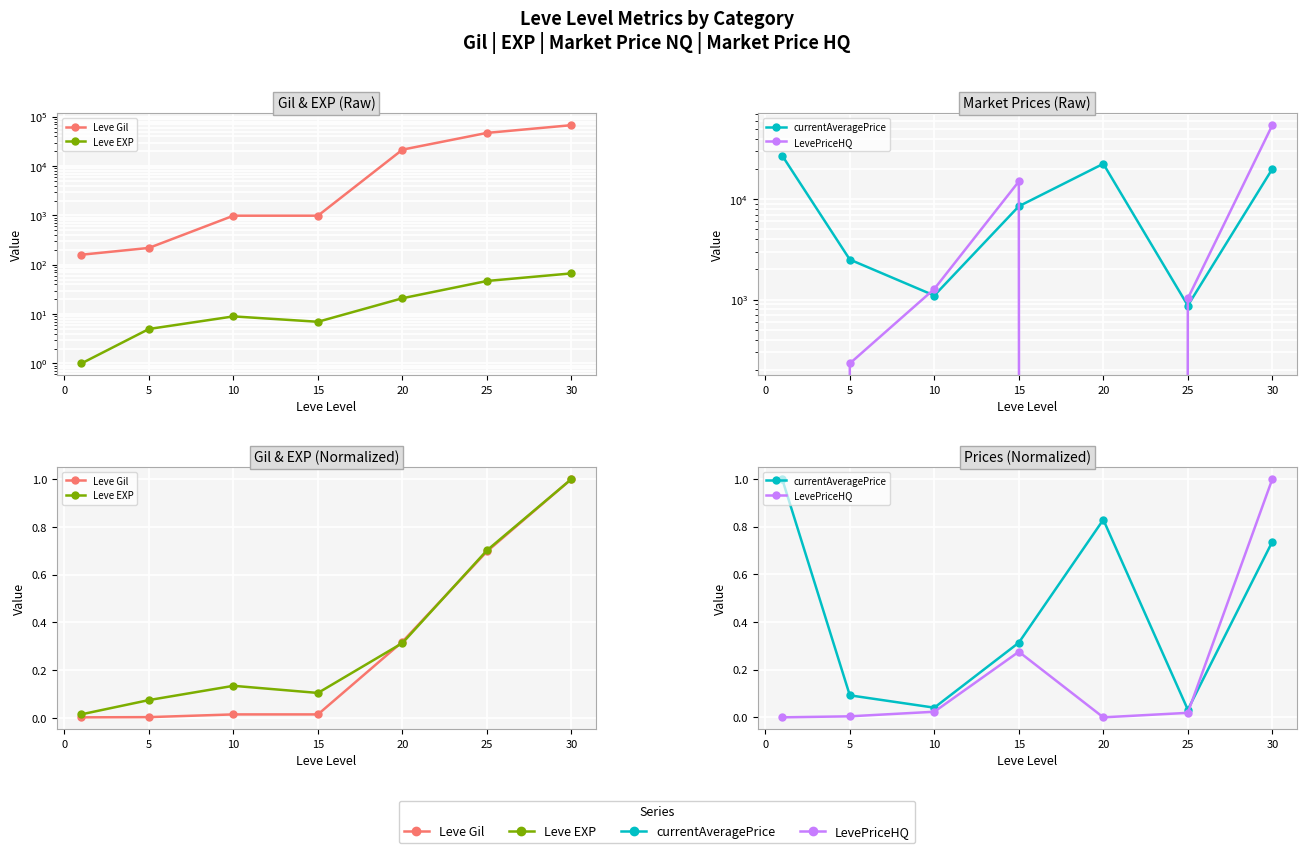

Is it true that currentAveragePrice equals 0.1 at 10?

False